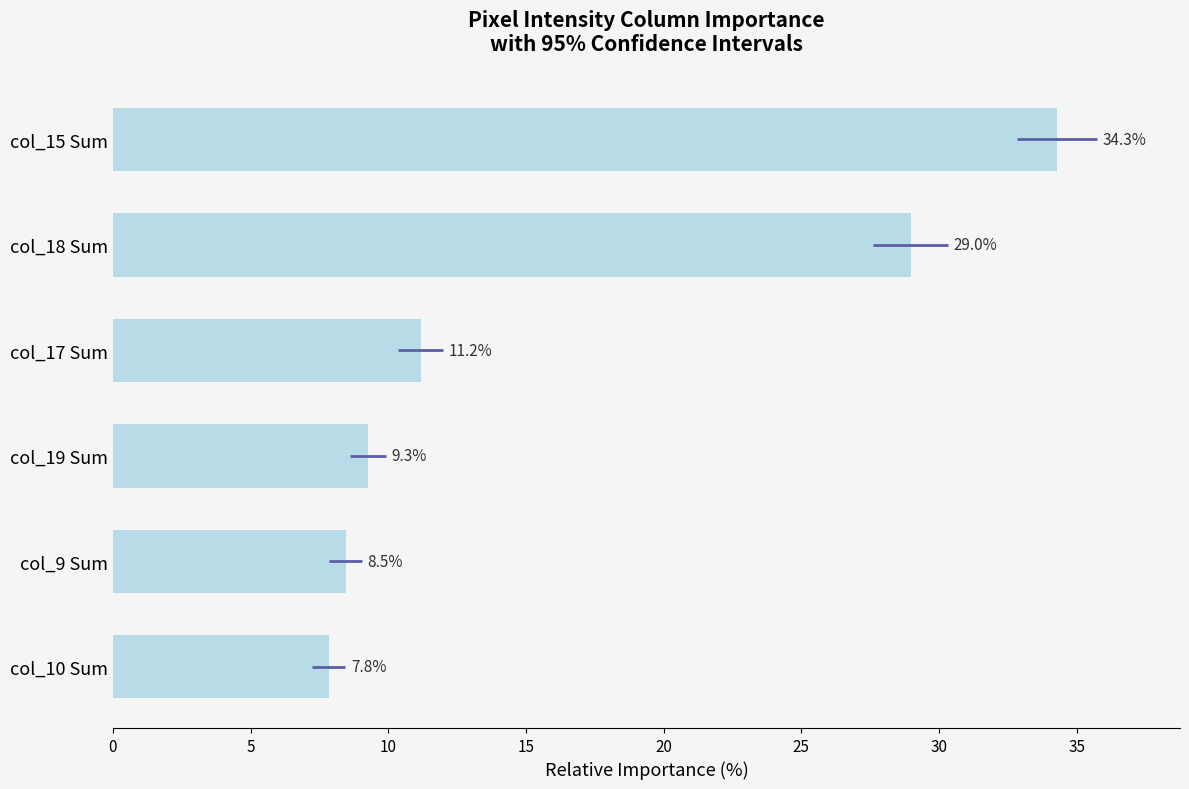

How many data points are less than 11?

3